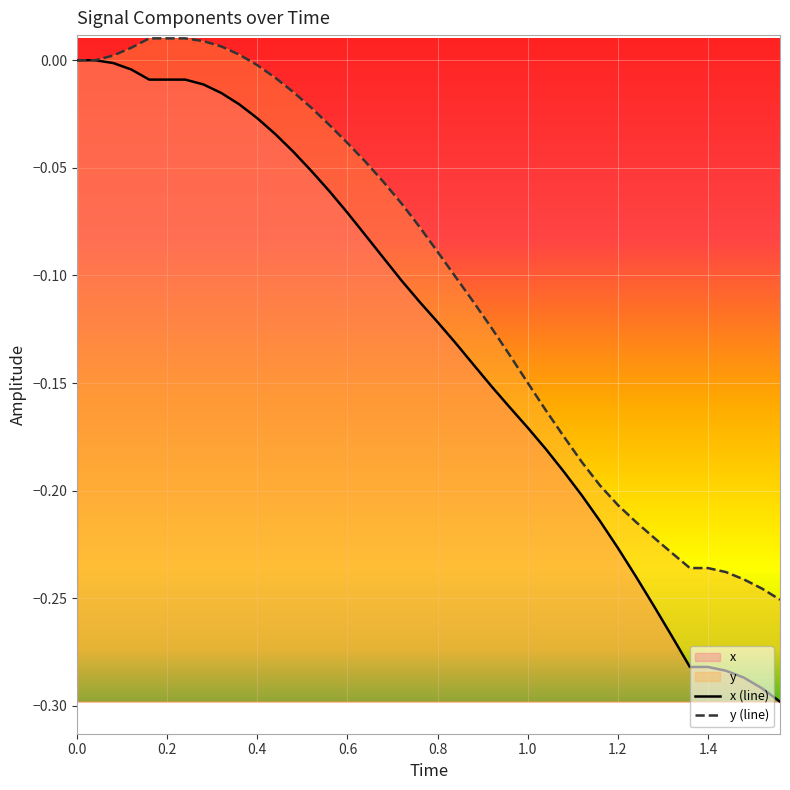

What is the value of the x (line) point at the 30th from the left?

-0.2